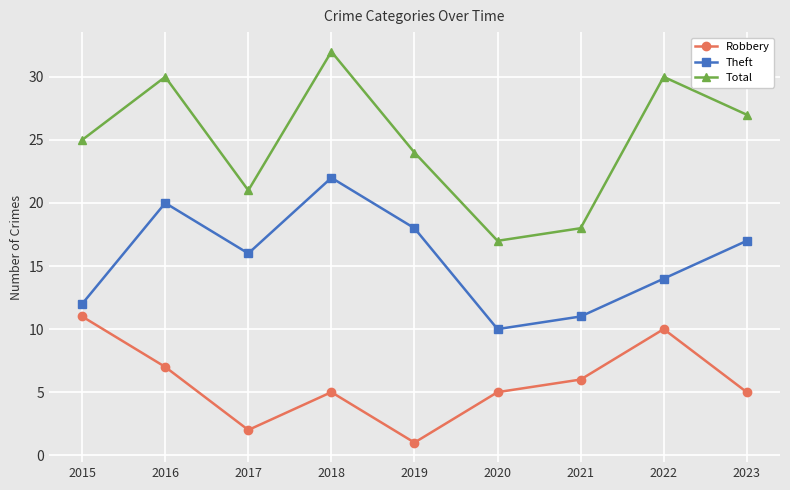

Which category has the lowest value across all series?

2019